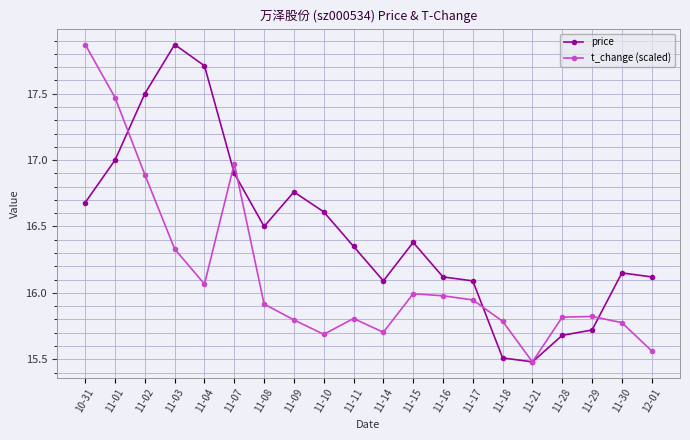

What is the minimum value for price?

15.5